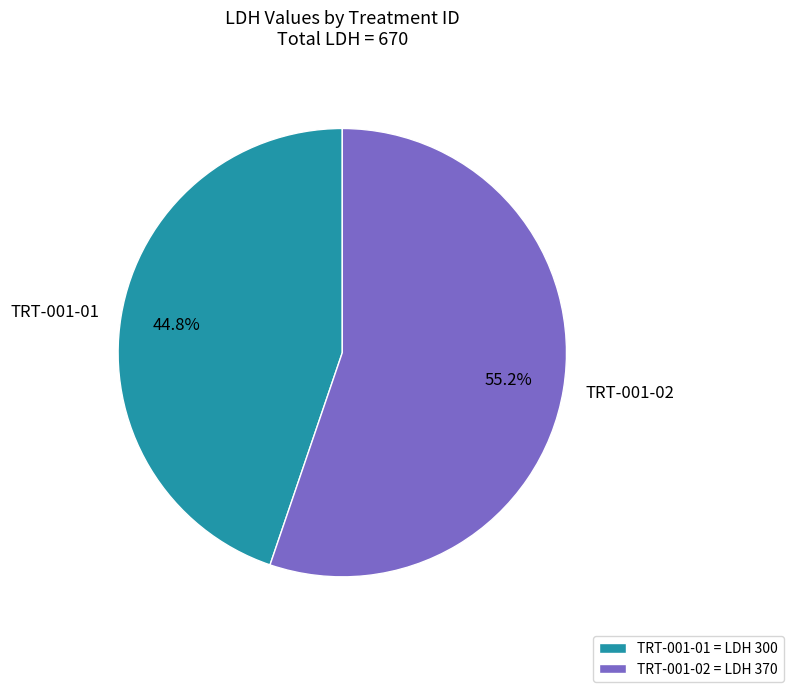

To the nearest percent, what is the average slice percentage?

50%